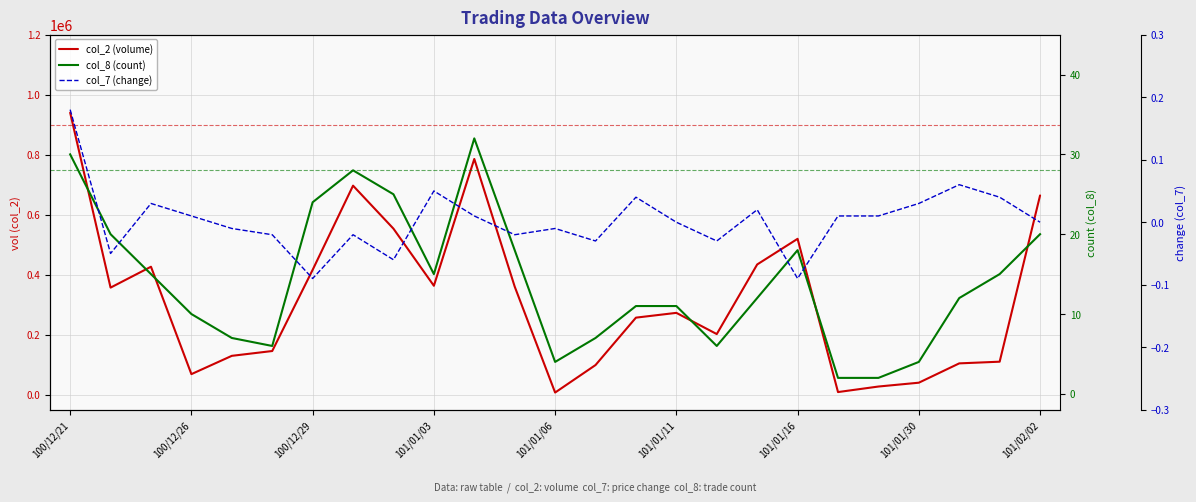

How many values in col_7 (change) are below zero?

11